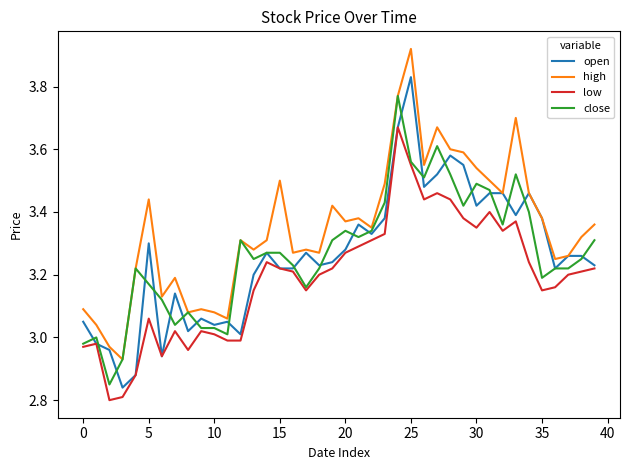

Which series ends up on top after the final intersection of close and open?

close